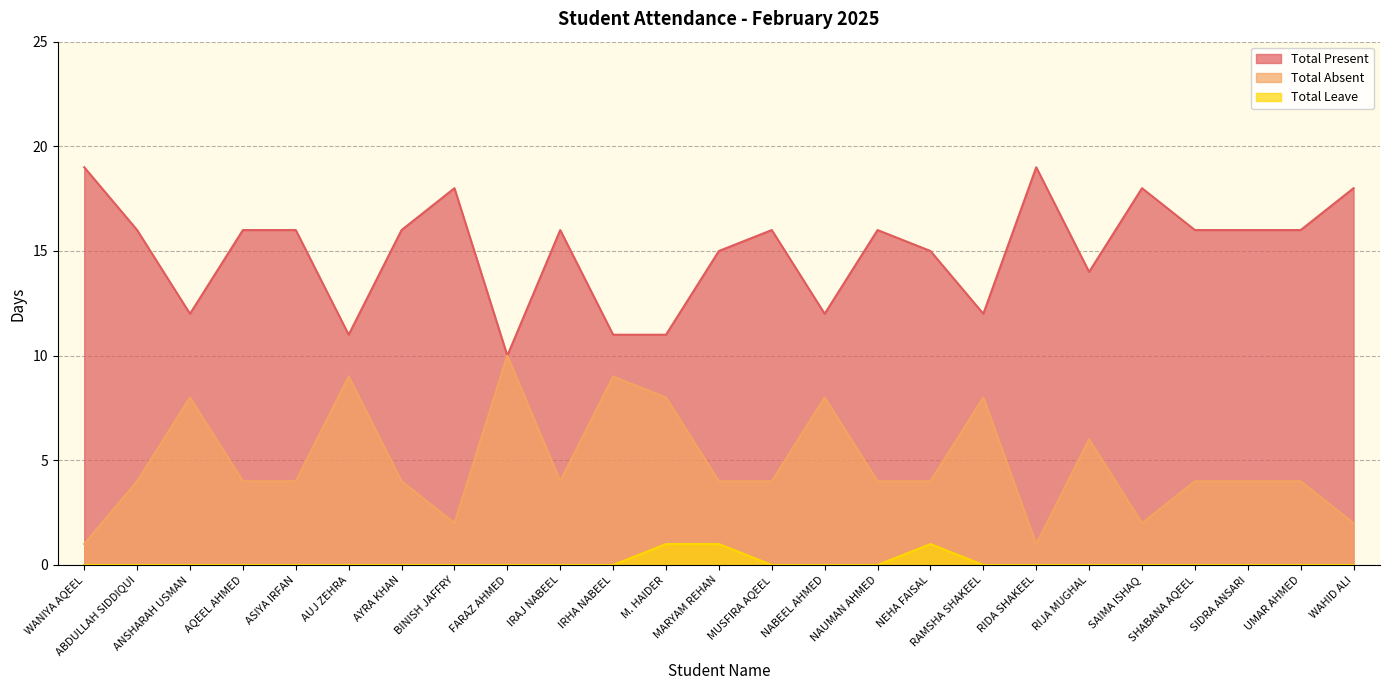

The Total Present series shows 12 at ANSHARAH USMAN. True or false?

True